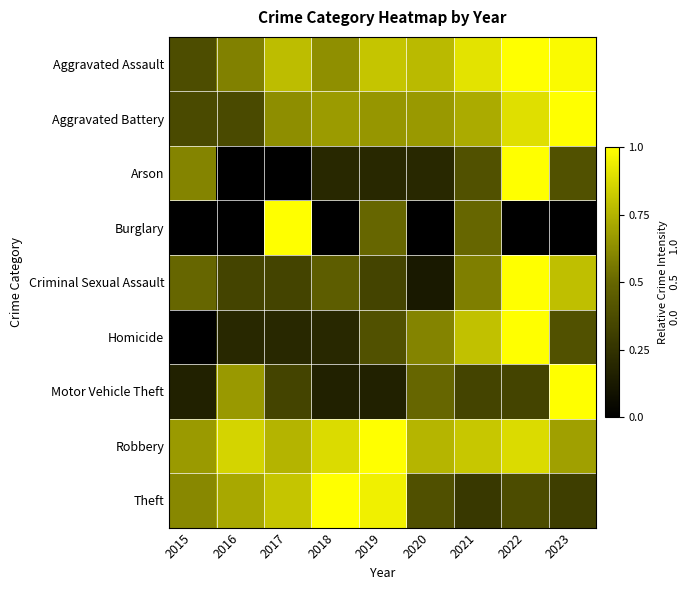

Reading left to right, what are all the values shown in this chart?

Aggravated Assault: 2015=0.4	2016=0.6	2017=0.8	2018=0.6	2019=0.8	2020=0.8	2021=0.9	2022=1.0	2023=1.0
Aggravated Battery: 2015=0.4	2016=0.4	2017=0.6	2018=0.7	2019=0.7	2020=0.7	2021=0.7	2022=0.9	2023=1.0
Arson: 2015=0.6	2016=0.0	2017=0.0	2018=0.2	2019=0.2	2020=0.2	2021=0.4	2022=1.0	2023=0.4
Burglary: 2015=0.0	2016=0.0	2017=1.0	2018=0.0	2019=0.5	2020=0.0	2021=0.5	2022=0.0	2023=0.0
Criminal Sexual Assault: 2015=0.5	2016=0.3	2017=0.3	2018=0.5	2019=0.3	2020=0.1	2021=0.6	2022=1.0	2023=0.8
Homicide: 2015=0.0	2016=0.2	2017=0.2	2018=0.2	2019=0.4	2020=0.6	2021=0.8	2022=1.0	2023=0.4
Motor Vehicle Theft: 2015=0.2	2016=0.7	2017=0.3	2018=0.2	2019=0.2	2020=0.5	2021=0.3	2022=0.3	2023=1.0
Robbery: 2015=0.7	2016=0.9	2017=0.8	2018=0.9	2019=1.0	2020=0.8	2021=0.8	2022=0.9	2023=0.7
Theft: 2015=0.6	2016=0.7	2017=0.8	2018=1.0	2019=1.0	2020=0.4	2021=0.3	2022=0.4	2023=0.3